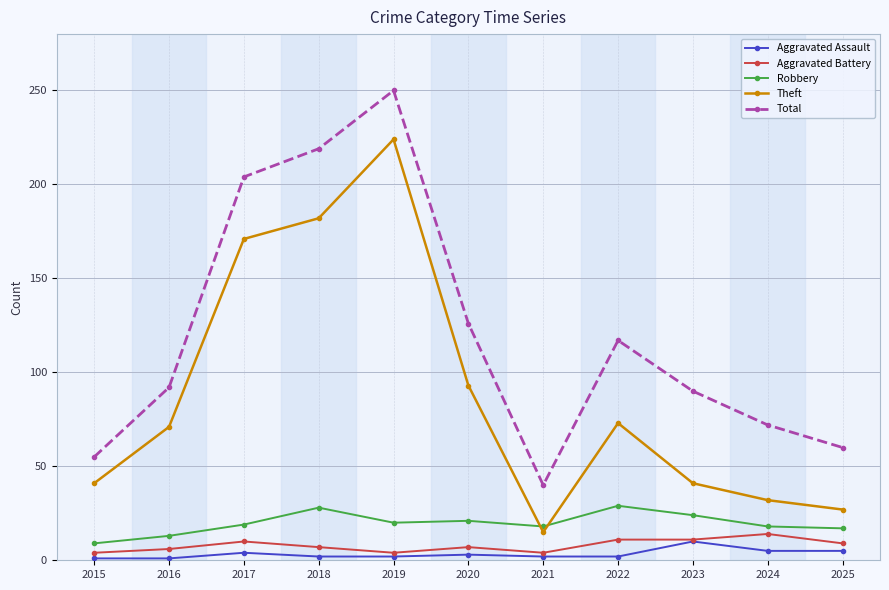

What is the average value of the Total series?

120